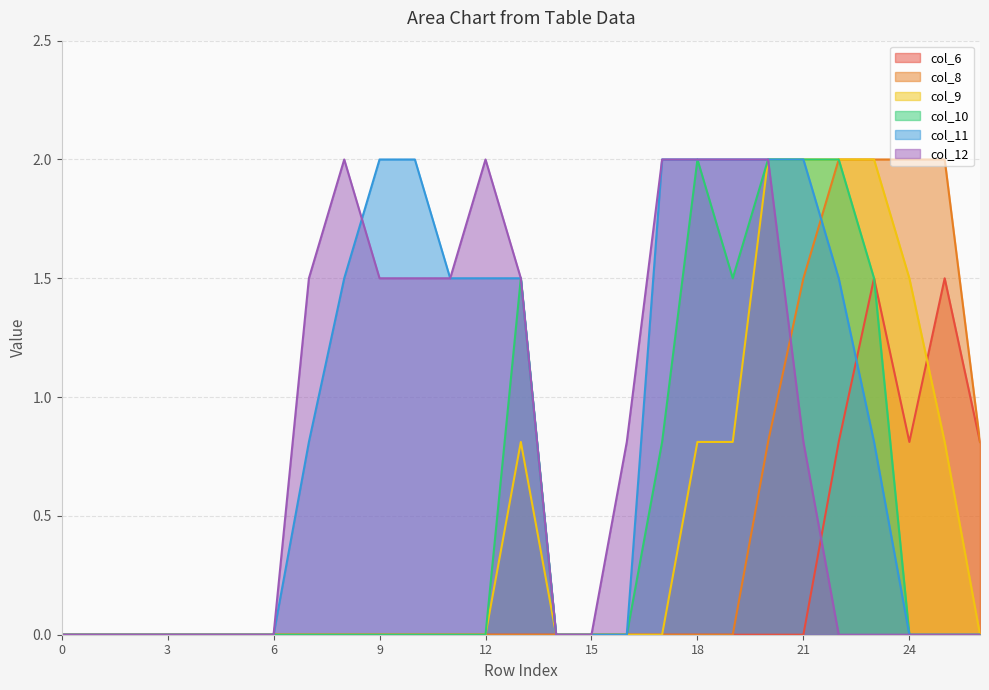

What is the total value across all series at 7?

2.3